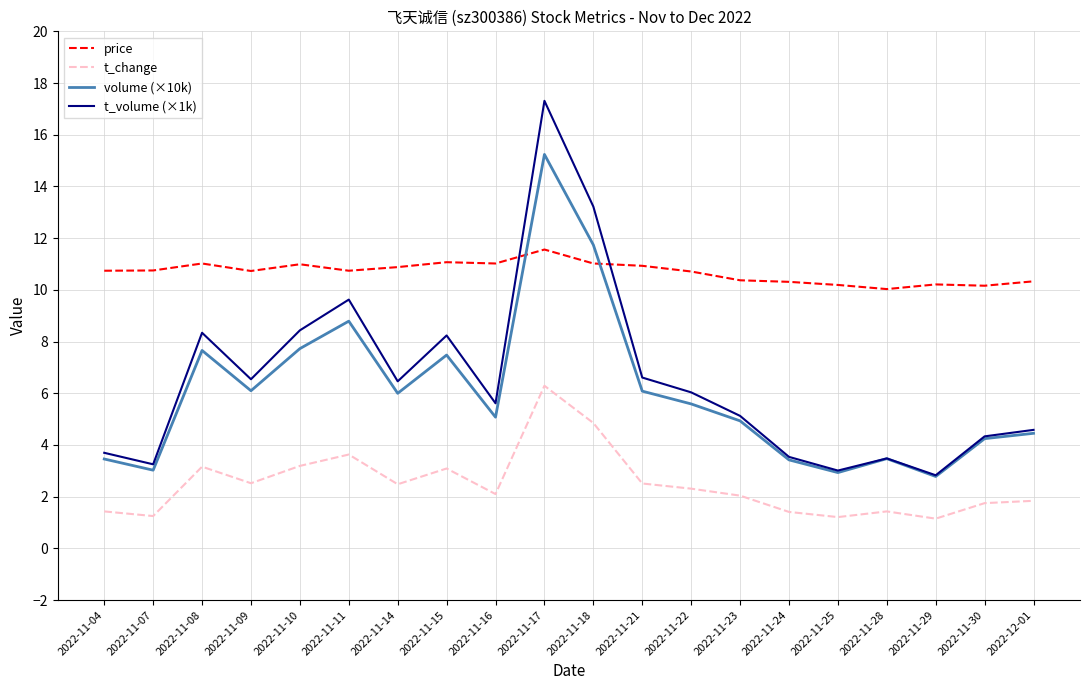

Is the value of price at 2022-11-09 greater than the value of volume (×10k) at 2022-11-25?

Yes